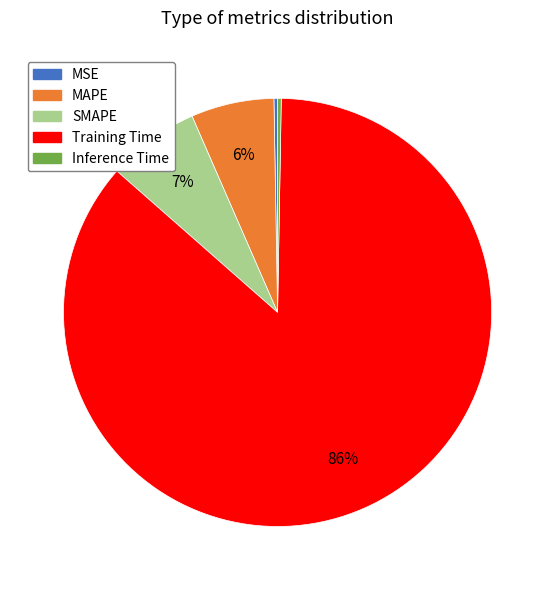

Which category has the biggest portion of the pie?

Training Time